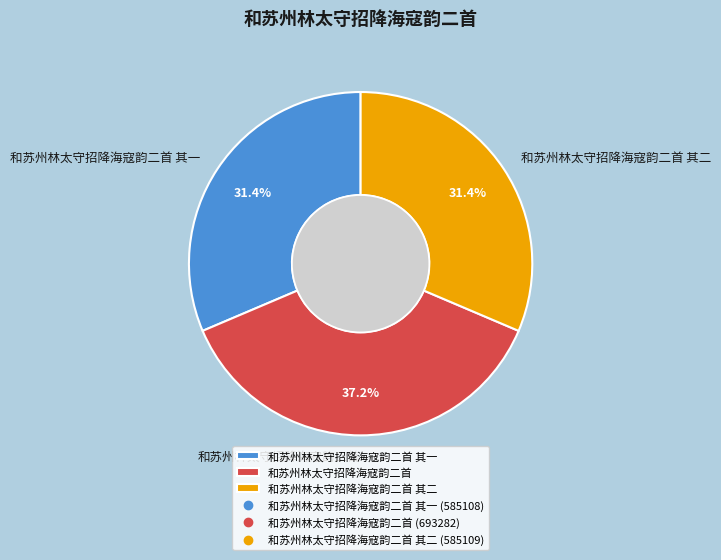

Do 和苏州林太守招降海寇韵二首 其二 and 和苏州林太守招降海寇韵二首 其一 together represent more than half of the pie?

Yes